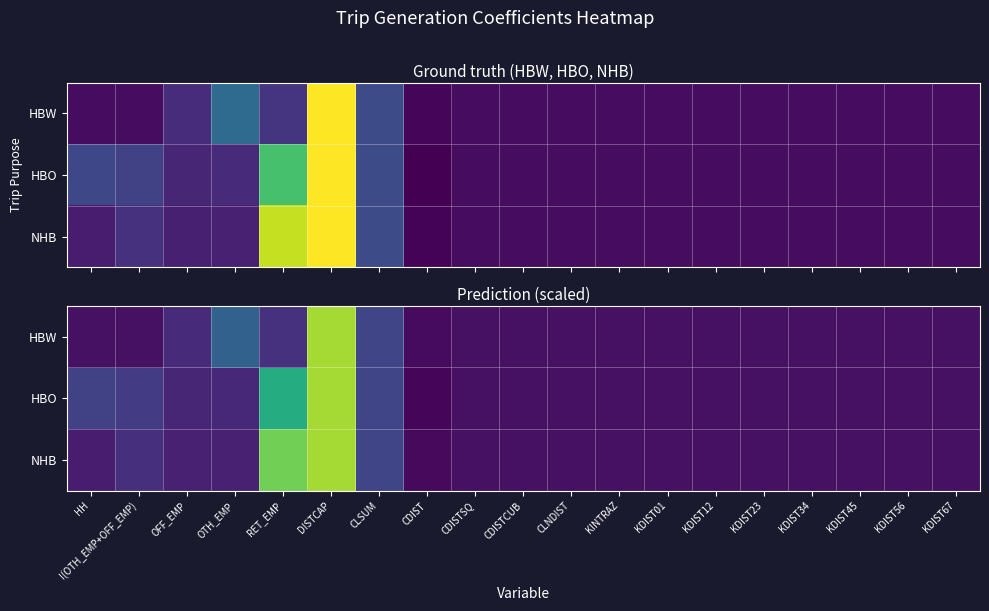

What is the total value across all series at RET_EMP?

7.5